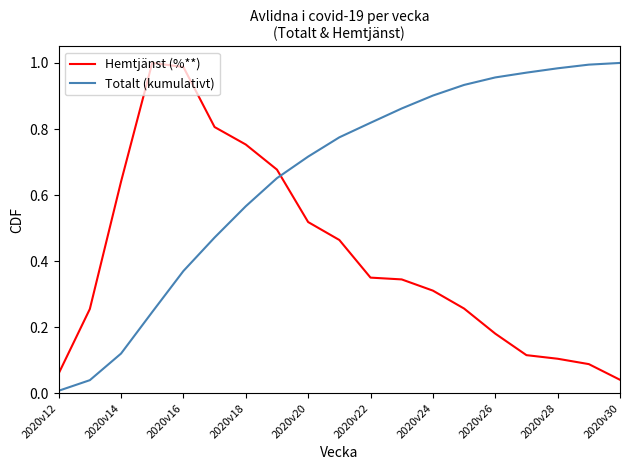

In Hemtjänst (%**), how many points are higher than both neighbors (excluding endpoints)?

1